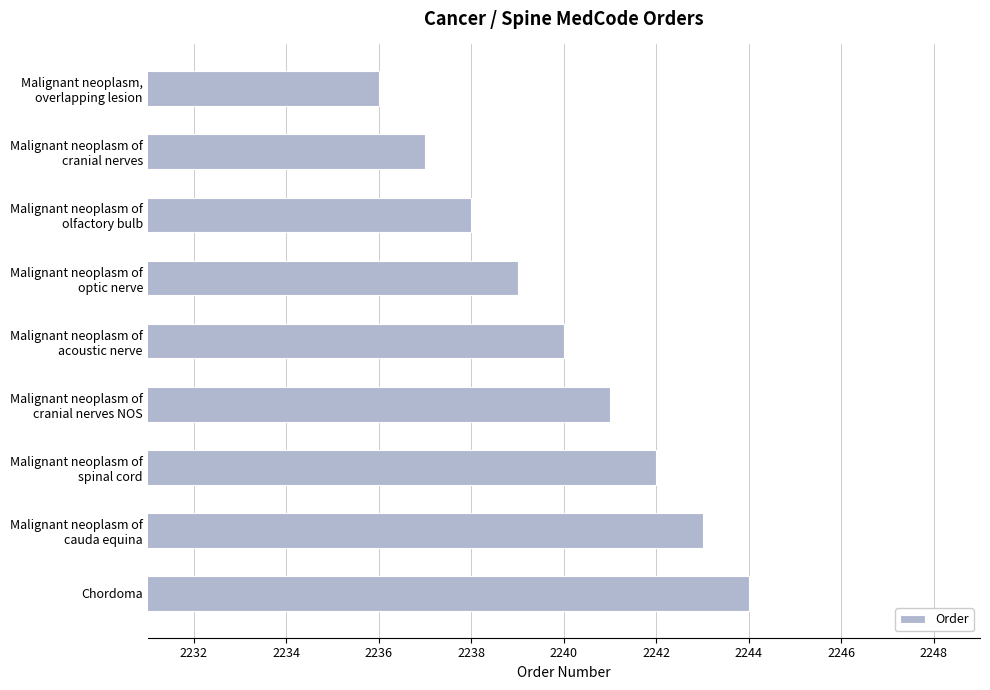

What is the difference between the second highest and minimum values?

7